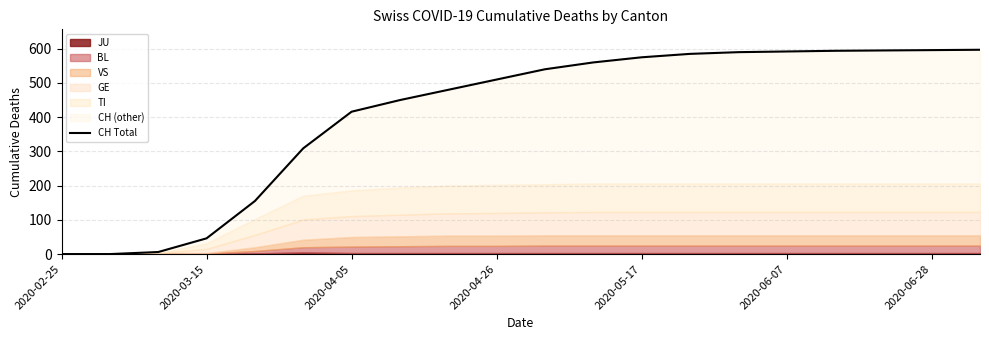

Does the chart display data point markers on the line(s)?

No